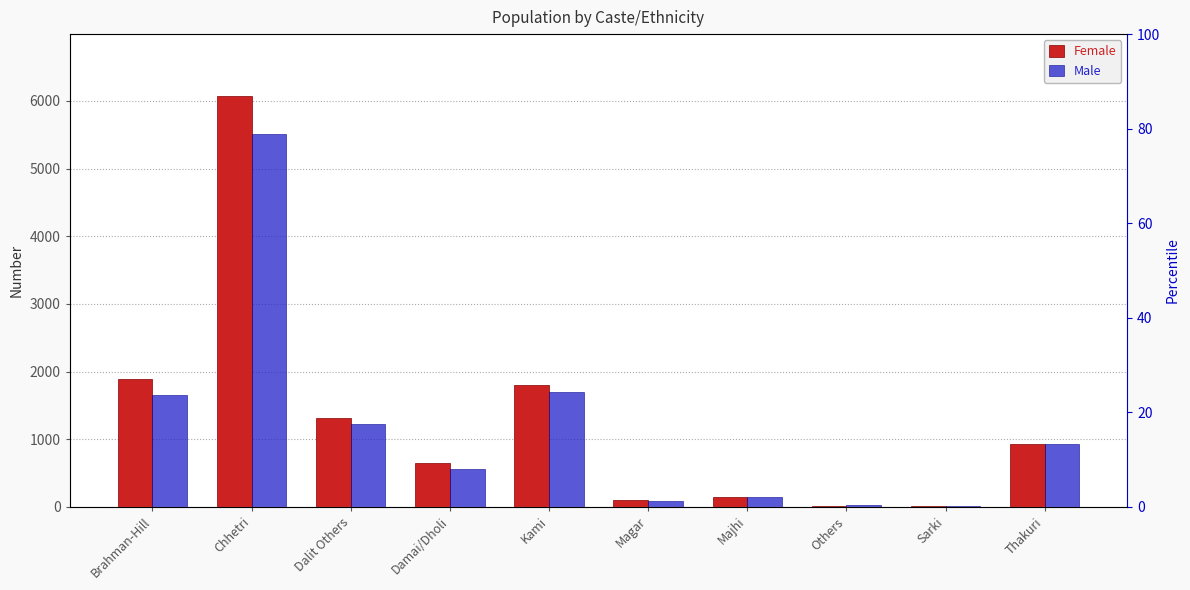

True or false: Male has a value of 2051 at Chhetri.

False